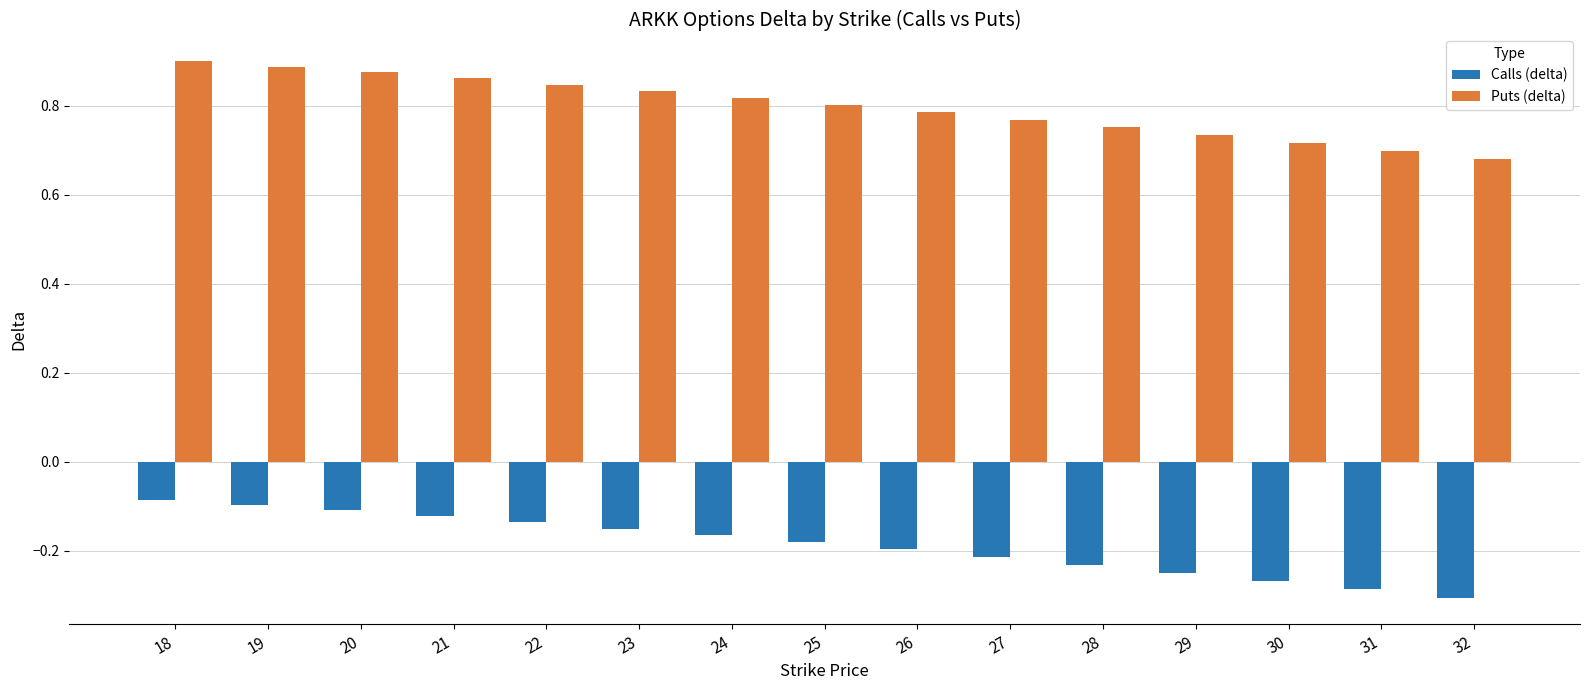

How many groups of bars are there?

15